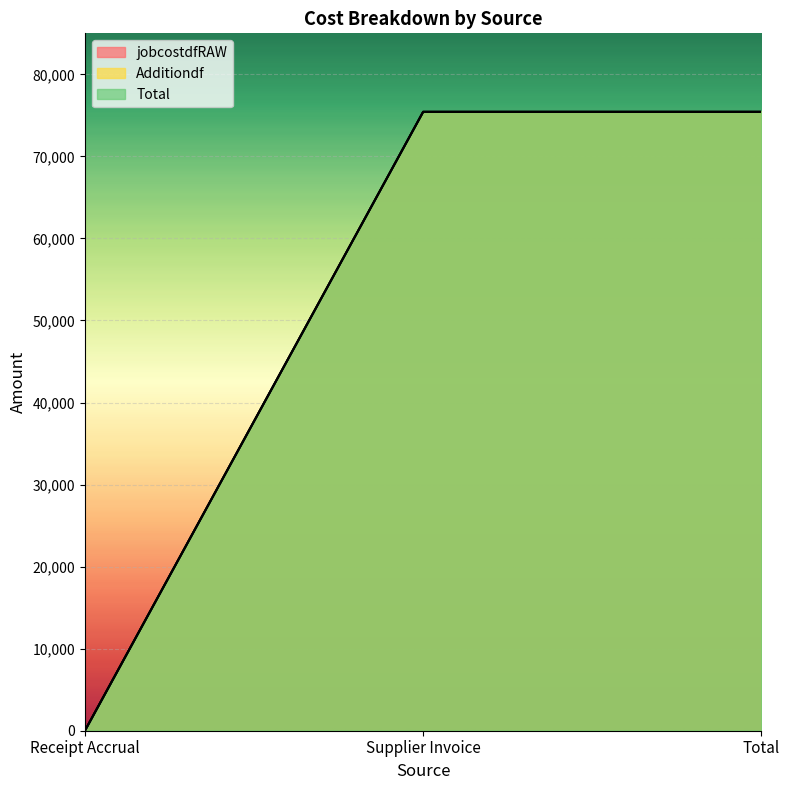

Between Receipt Accrual and Supplier Invoice, which is larger?

Supplier Invoice